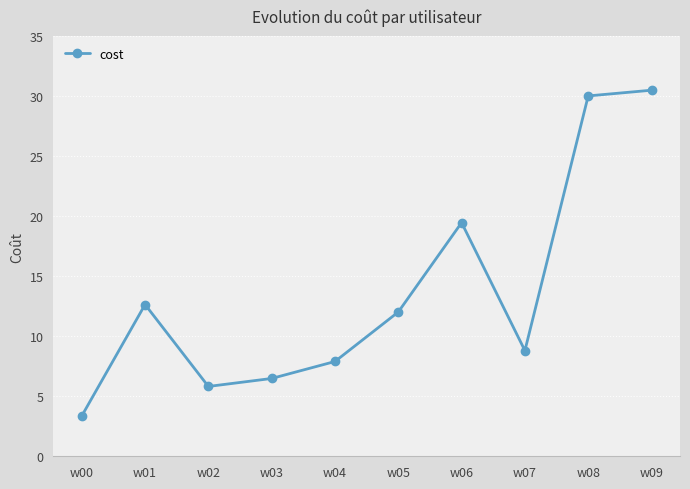

How many categories are shown in the chart?

10